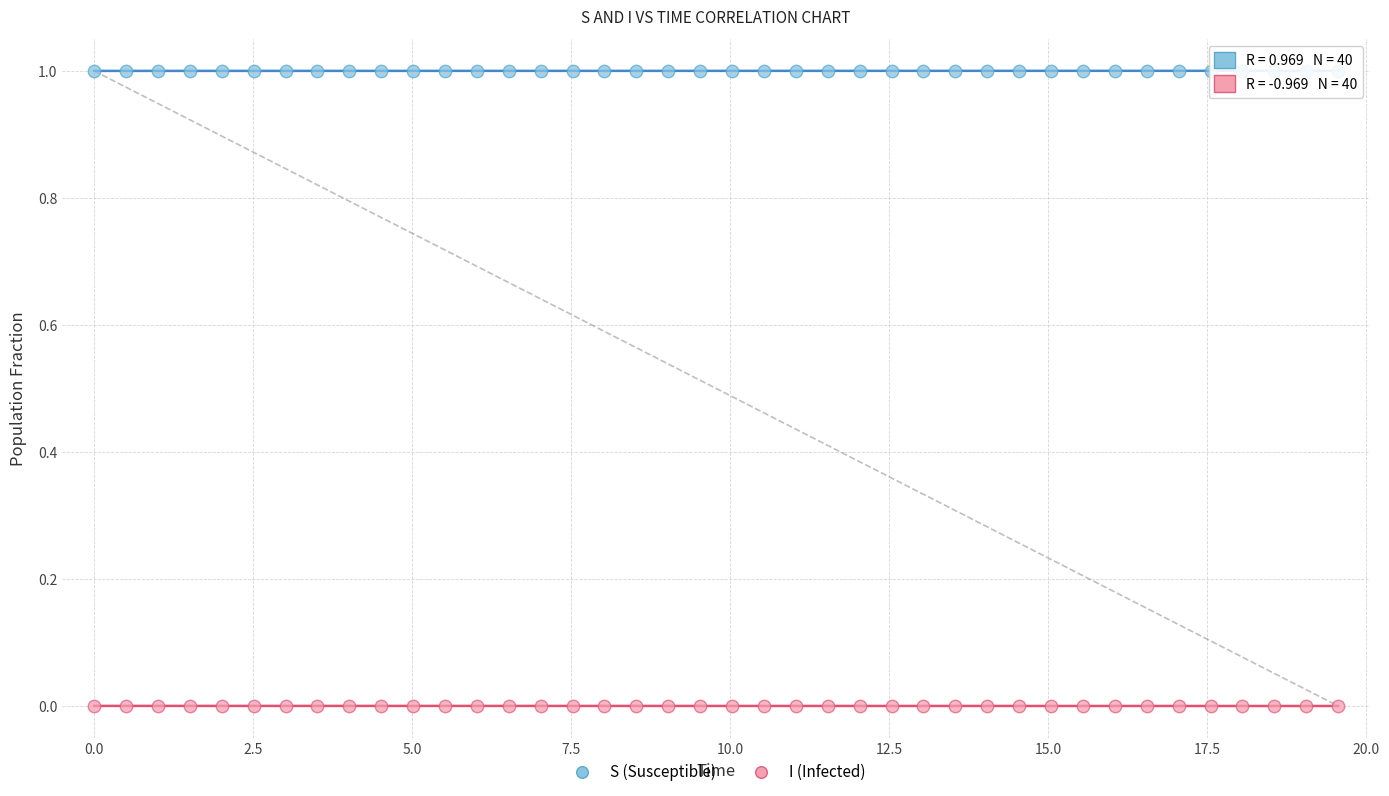

Across all data points, what is the range of X values (max minus min)?

19.6